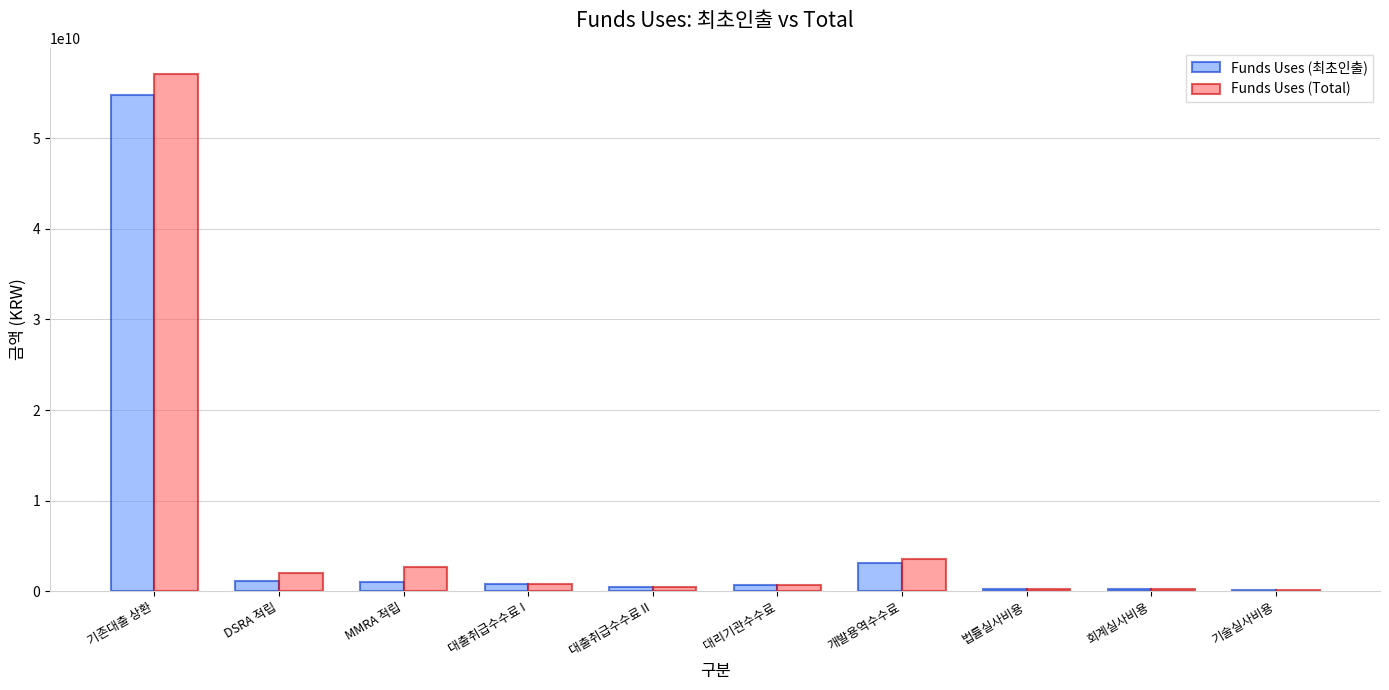

At which category is the sum across all series the highest?

기존대출 상환